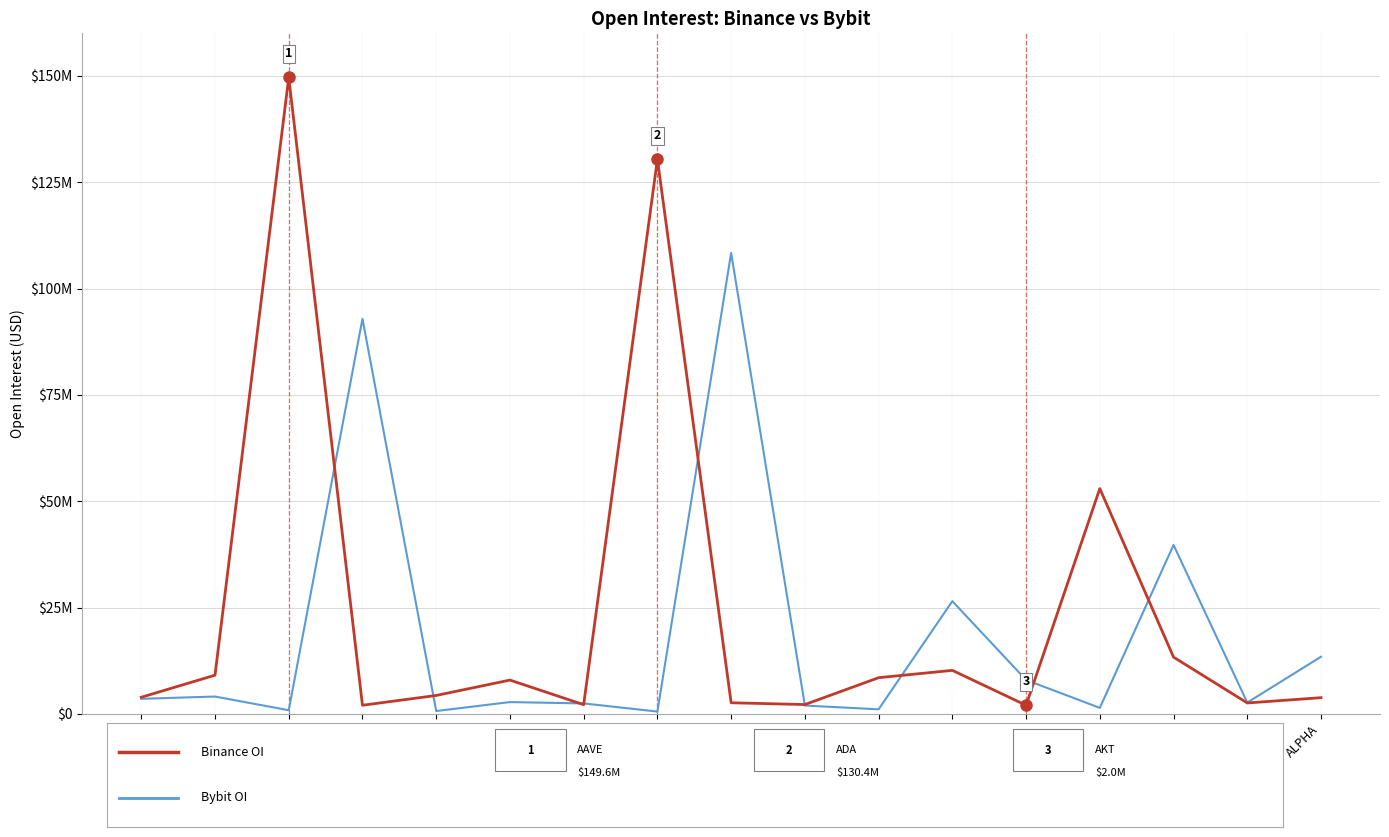

Is this an area chart (filled region under the line)?

No